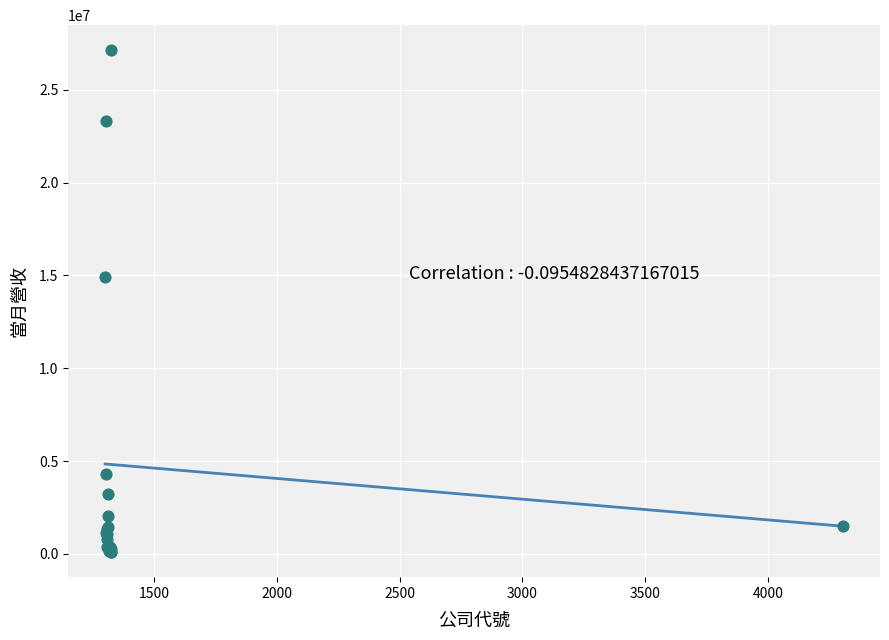

What Y value in the scatter plot is closest to 13609132?

14891679